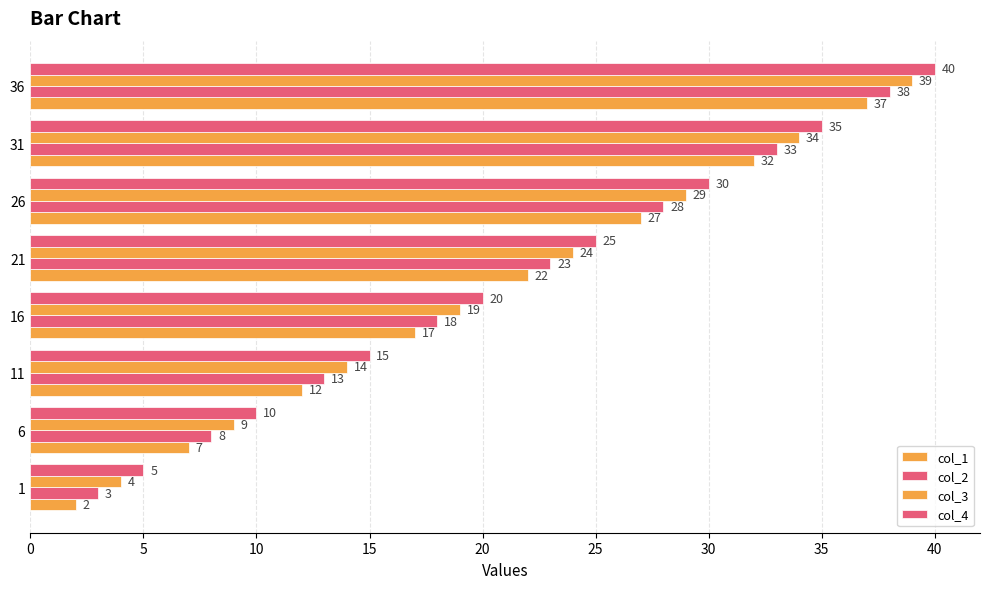

How many values in the col_1 series are below 22?

4